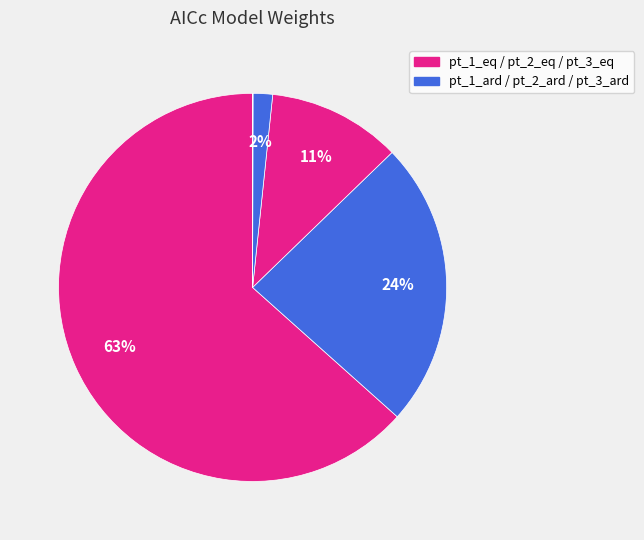

Which slice is the largest?

pt_1_eq